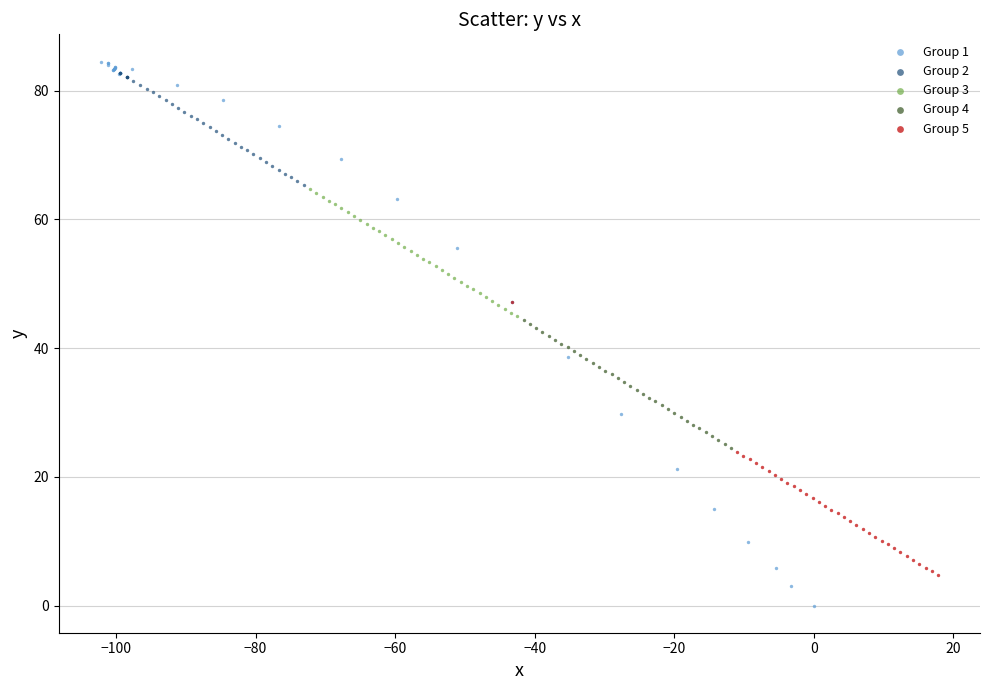

Which series has the largest Y range (max minus min)?

Group 1